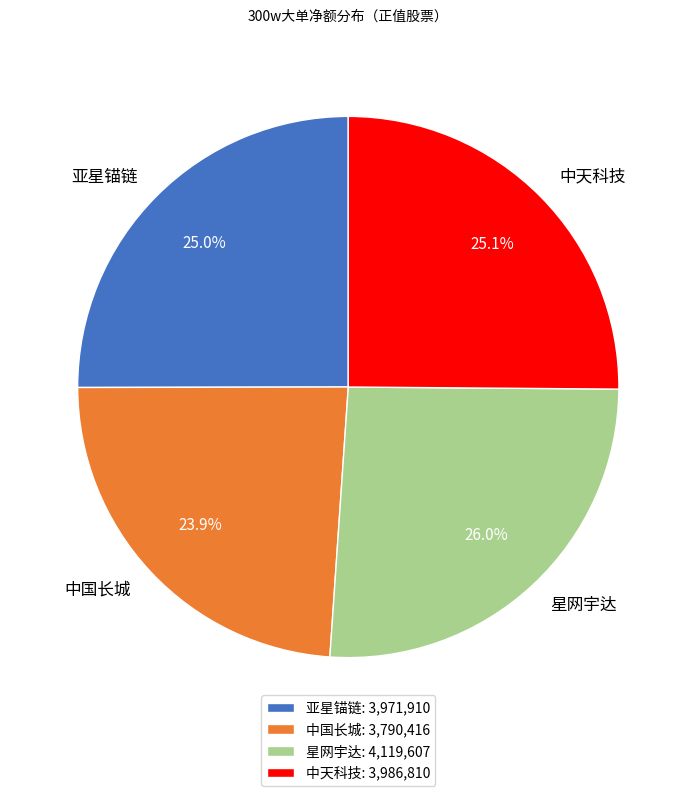

What is the ratio of the value at 星网宇达 to the value at 中国长城?

1.1